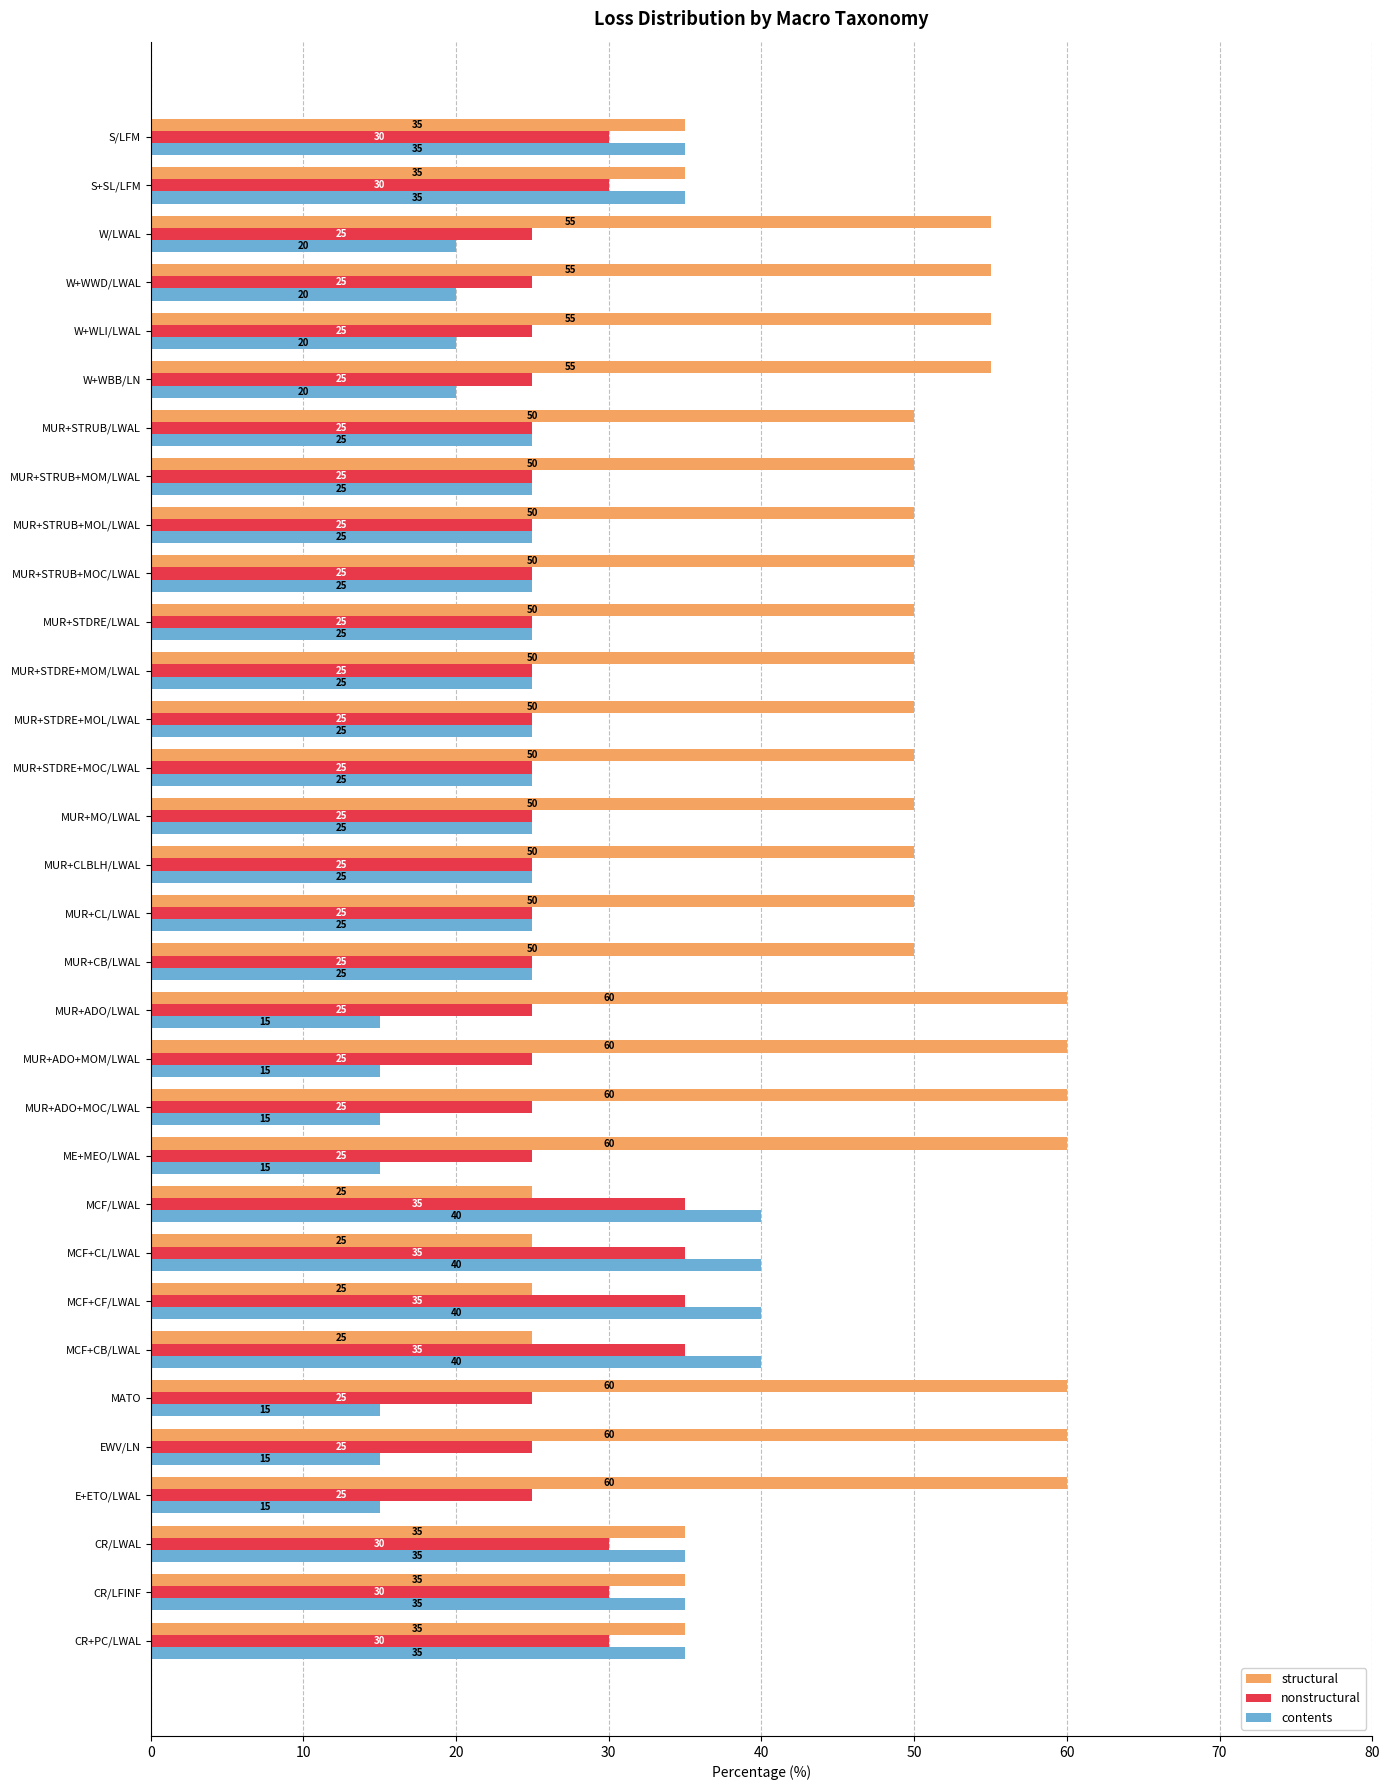

The value of structural at MCF+CB/LWAL is 25. True or false?

True